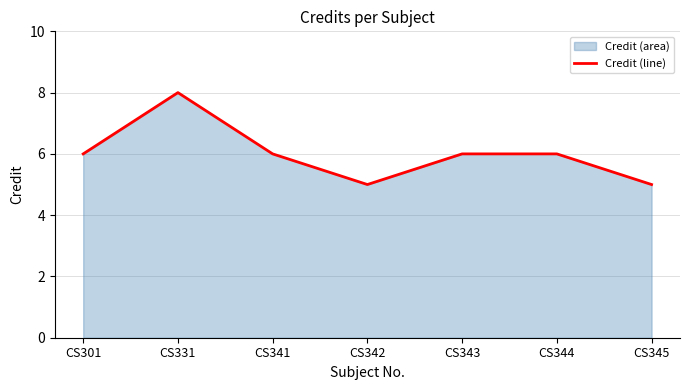

Which label corresponds to the smallest value in the chart?

CS342